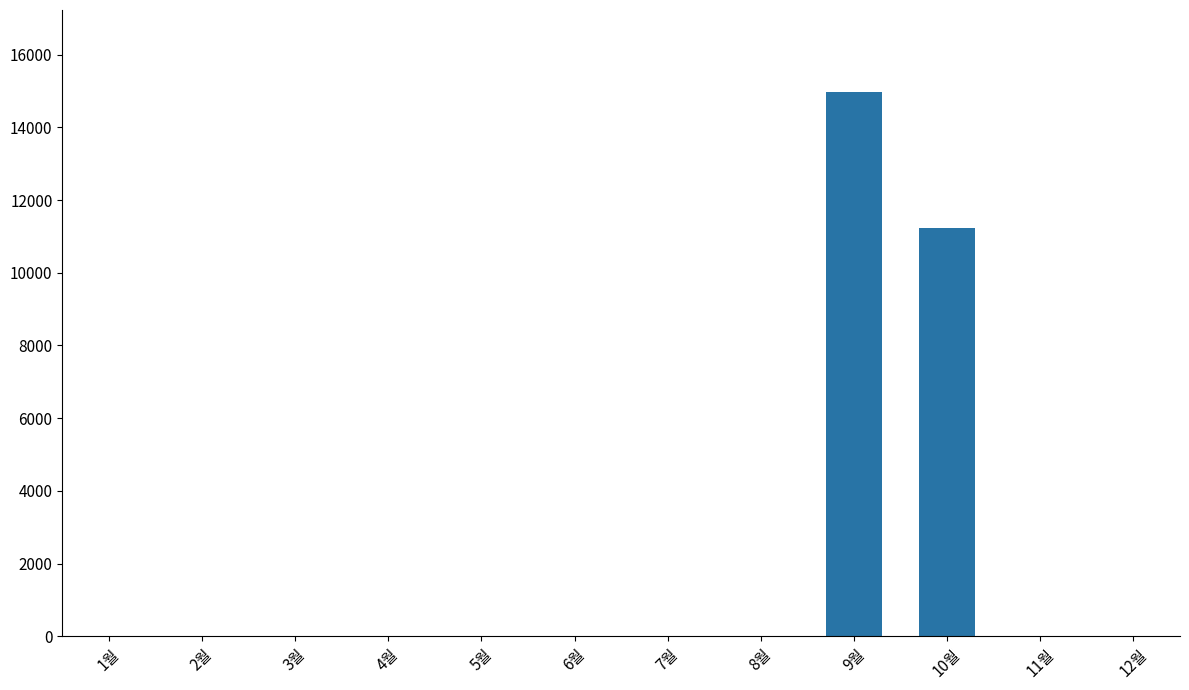

The value at 1월 is 0. True or false?

True